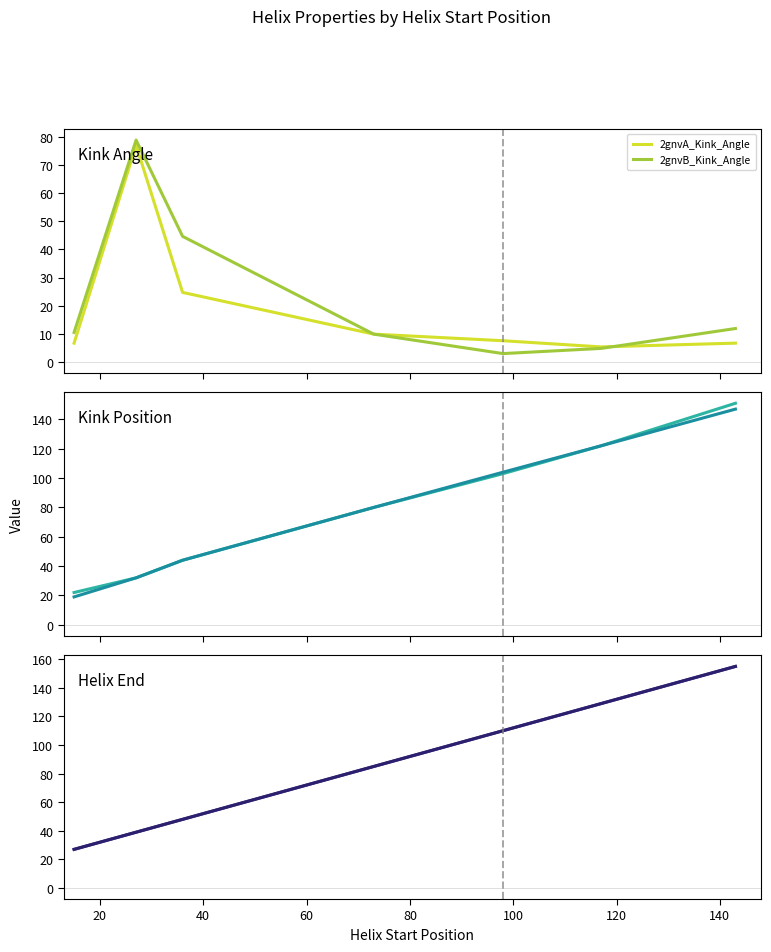

Which series has the largest range (max minus min)?

2gnvA_Kink_Position